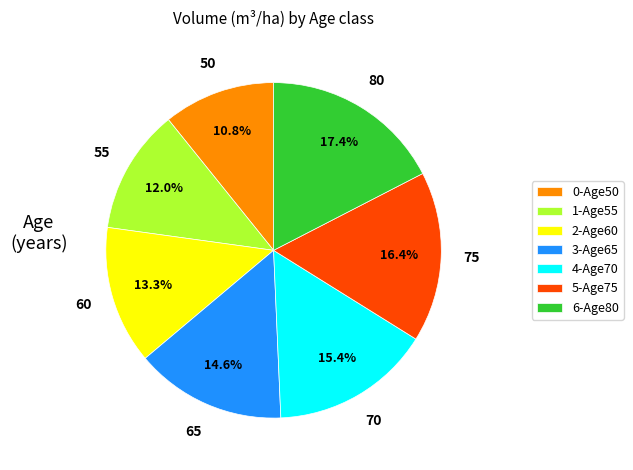

Rank the categories by value from highest to lowest.

6-Age80, 5-Age75, 4-Age70, 3-Age65, 2-Age60, 1-Age55, 0-Age50